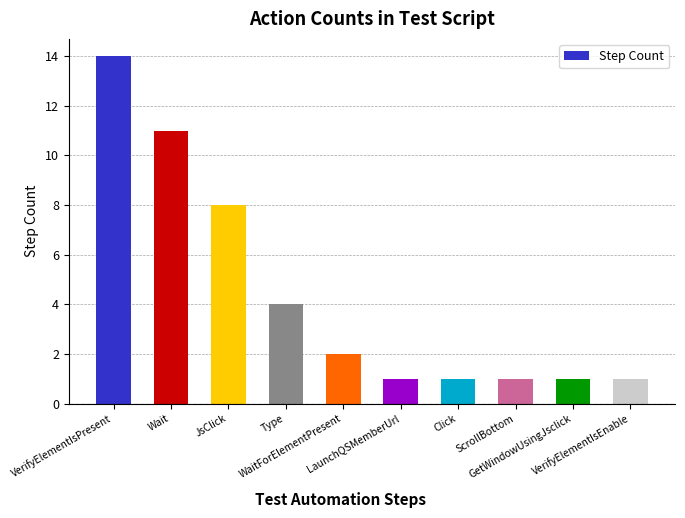

What is the change in value from JsClick to LaunchQSMemberUrl?

-7